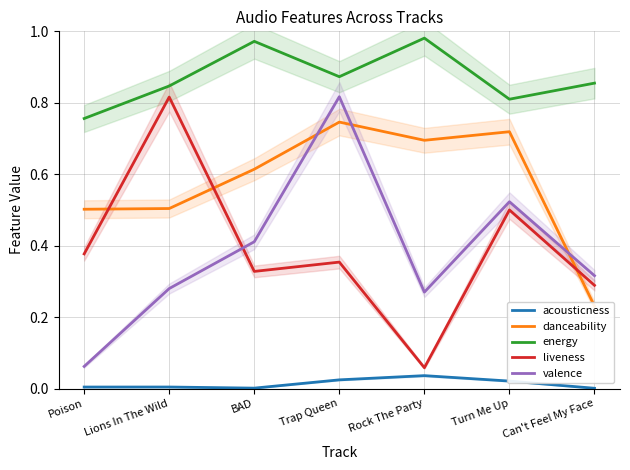

The energy series shows 1.4 at Lions In The Wild. True or false?

False